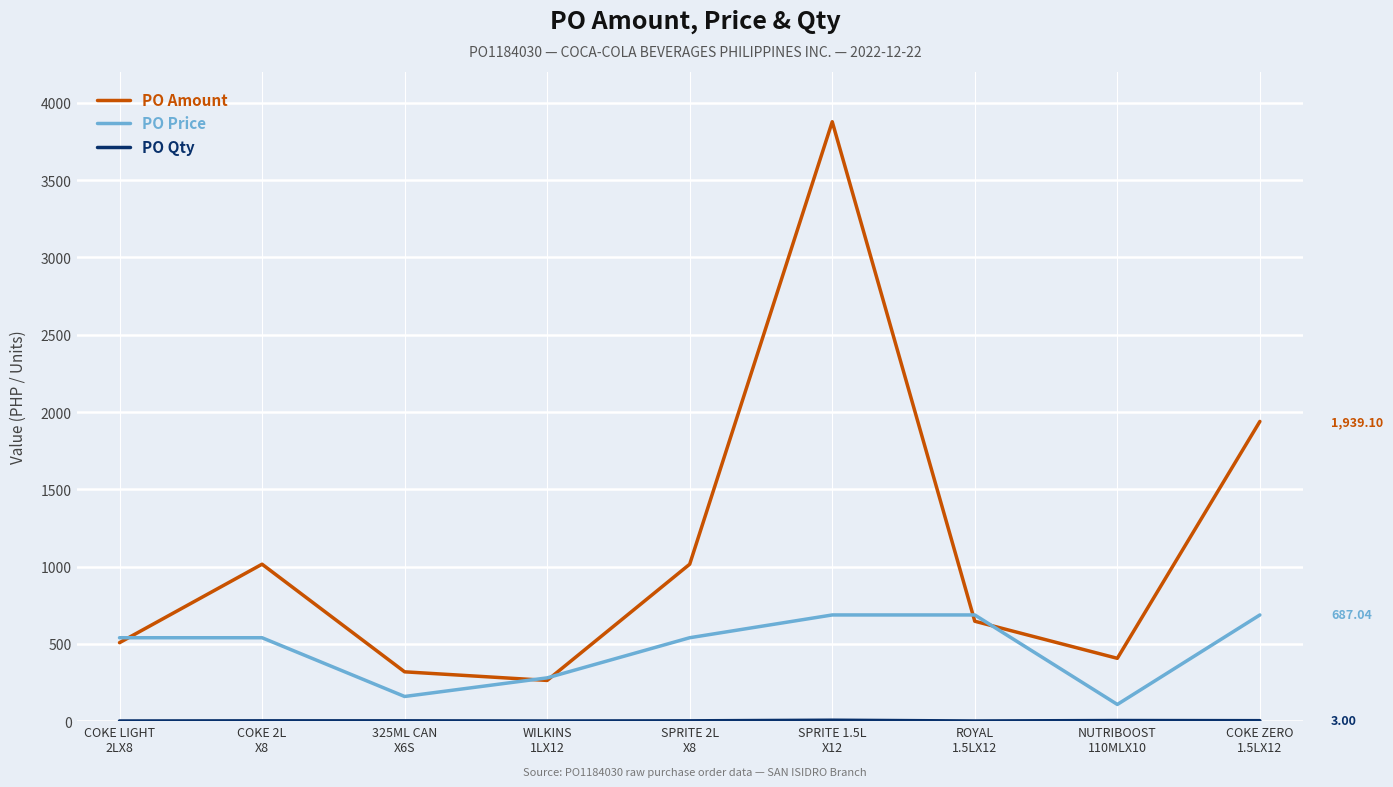

At which category is the sum across all series the highest?

SPRITE 1.5L
X12